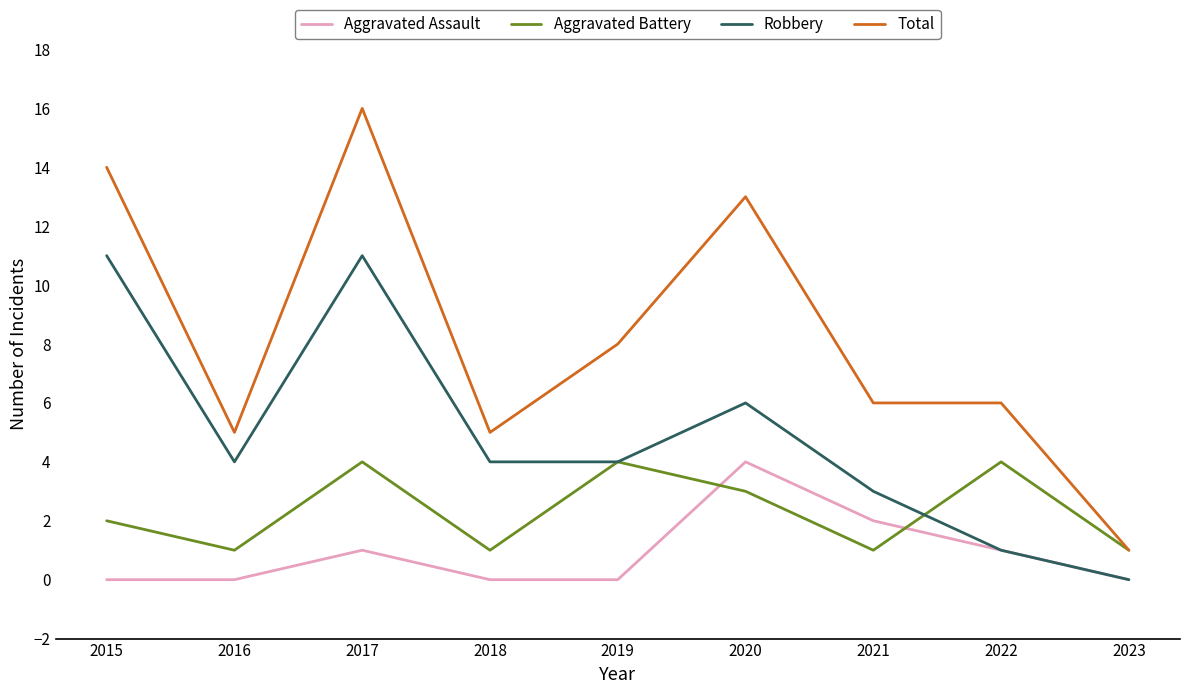

What is the sum of all Robbery values?

44